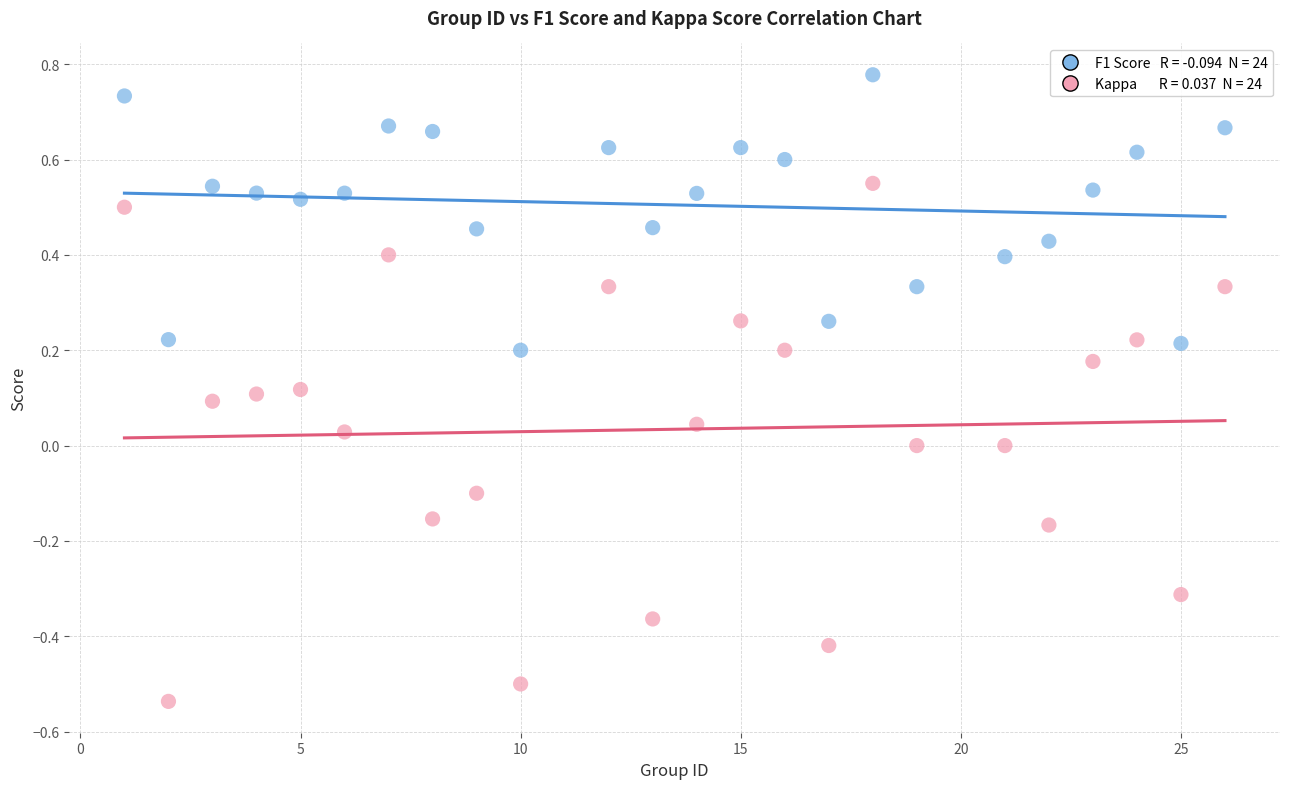

Across all data points, what is the range of Y values (max minus min)?

1.3